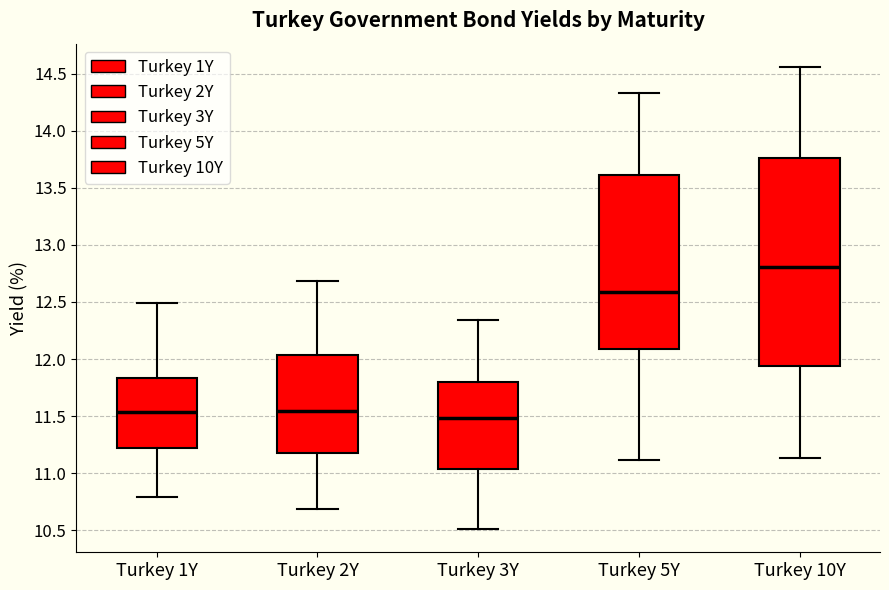

Which box has the highest median line?

Turkey 10Y